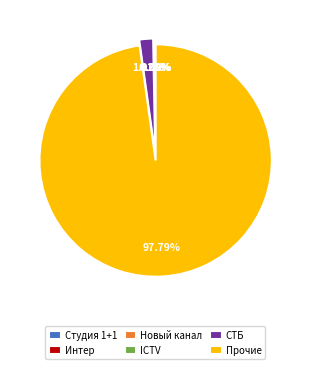

Which slice is the largest?

Прочие